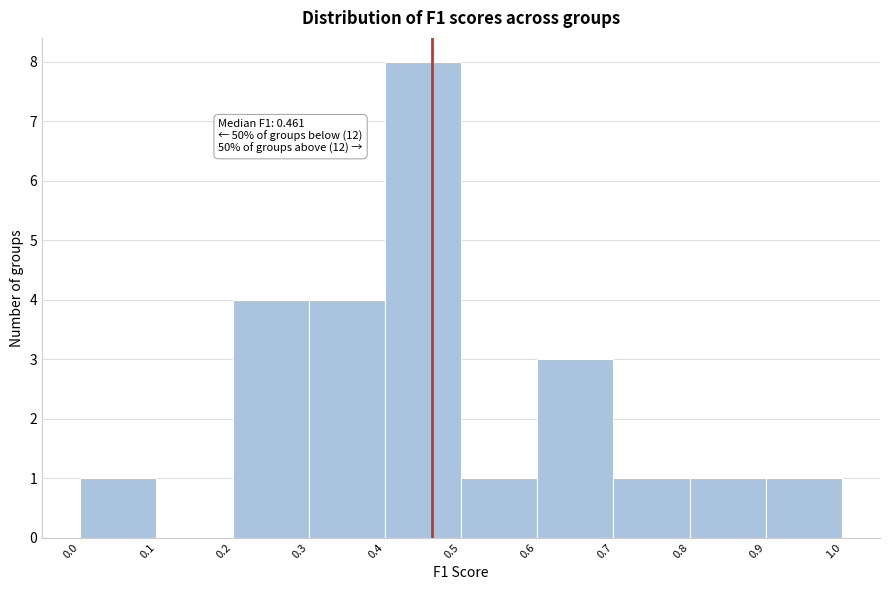

Which range on the x-axis has the tallest bar?

0.4 to 0.5